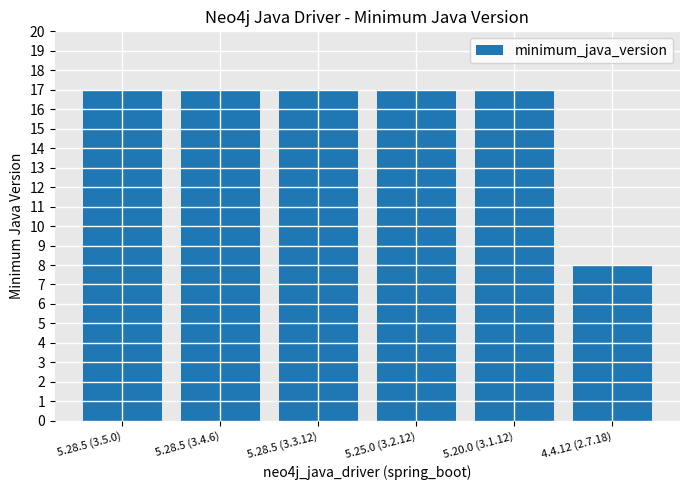

What is the change in value from 5.28.5 (3.5.0) to 4.4.12 (2.7.18)?

-9